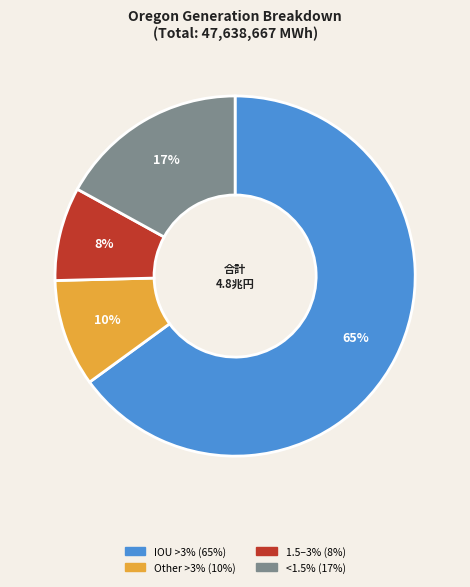

To the nearest percent, what is the difference between the largest and smallest slice percentages?

57%